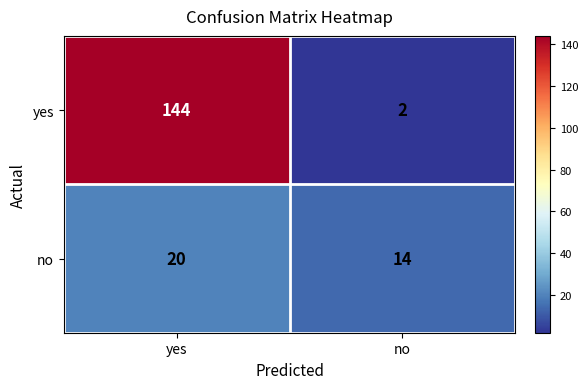

List the series in order of their overall mean, lowest first.

no, yes